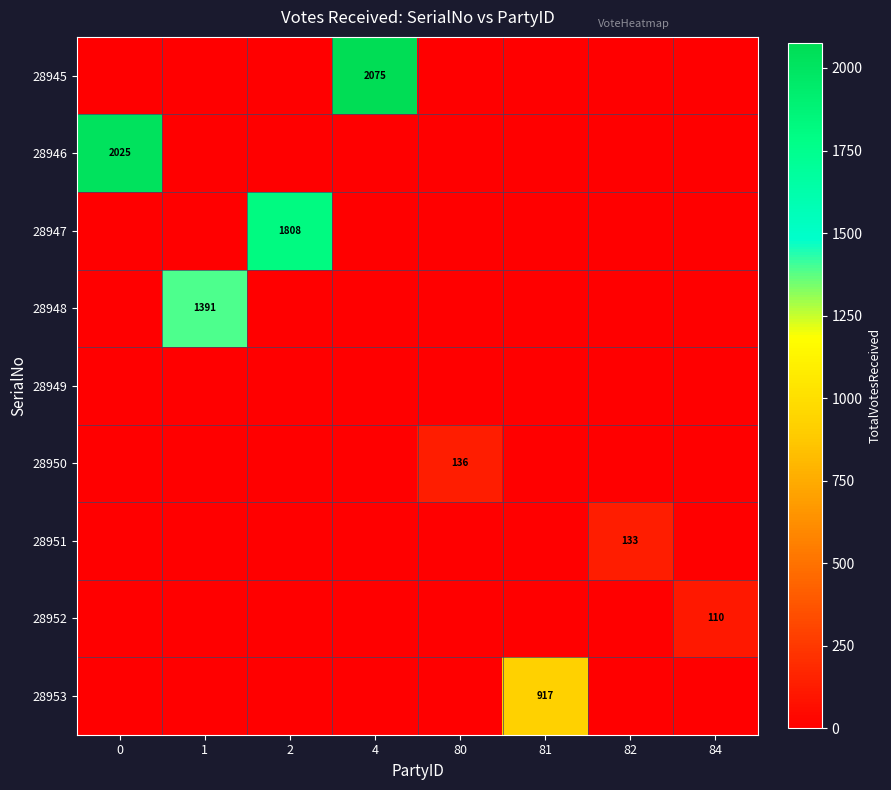

The value of 28947 at 2 is 1808. True or false?

True